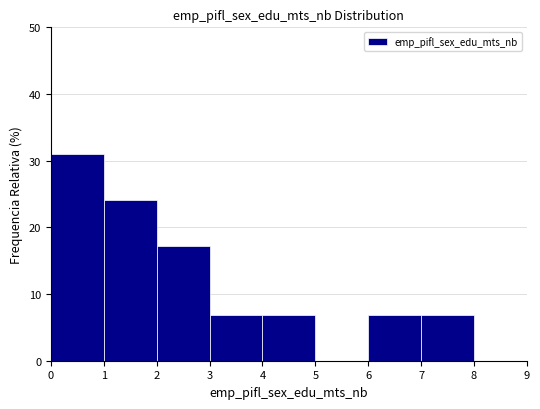

Reading left to right, transcribe this chart: for each bar, give the range it covers on the x-axis and its height. The values are not printed on the chart, so give them approximately, as read against the axis.

0 to 1: 31
1 to 2: 24
2 to 3: 17
3 to 4: 7
4 to 5: 7
5 to 6: 0
6 to 7: 7
7 to 8: 7
8 to 9: 0